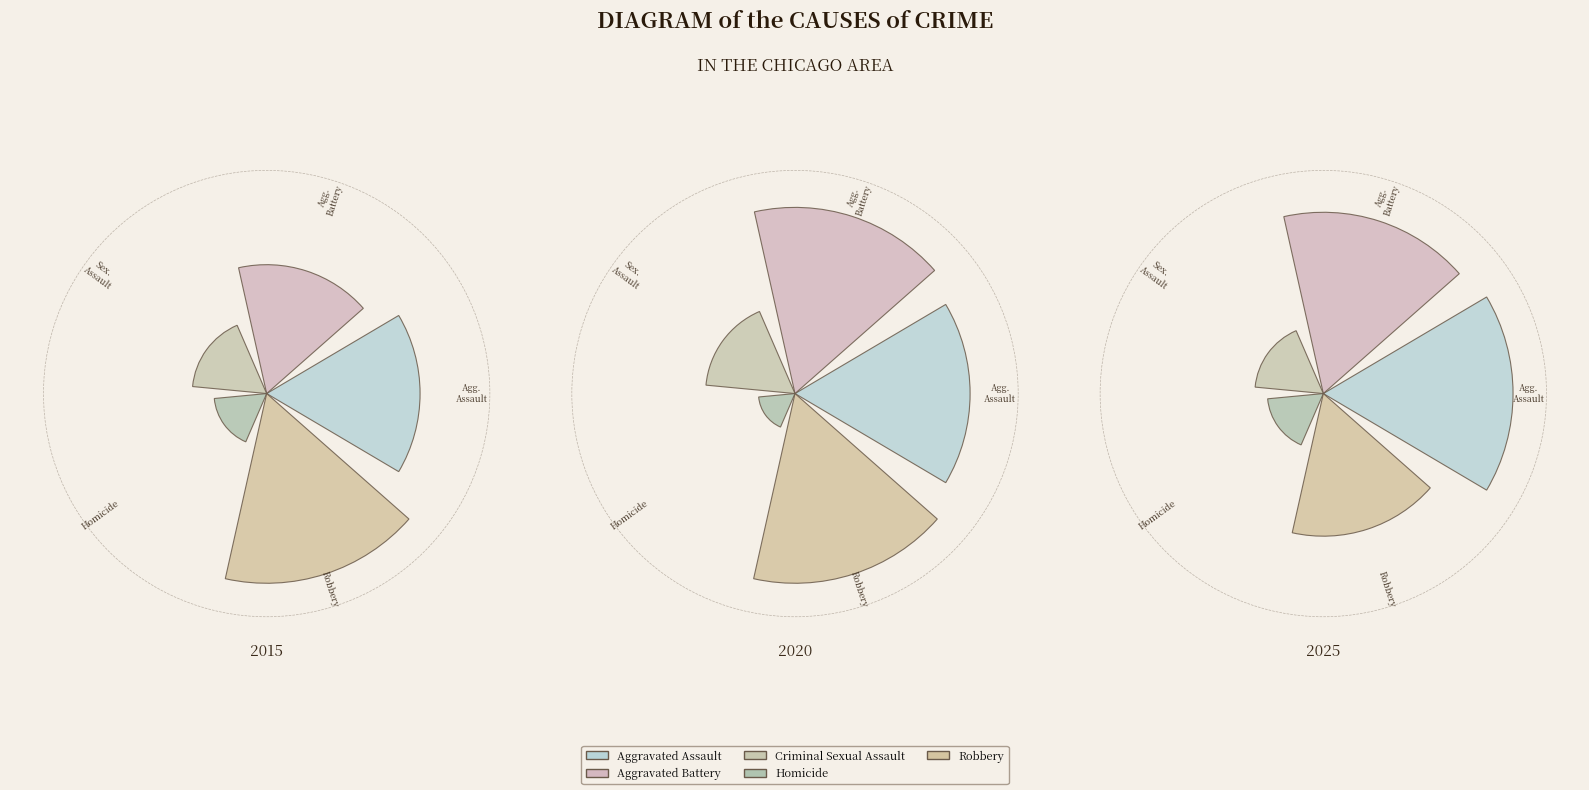

To the nearest percent, what portion does Aggravated Assault represent?

37%